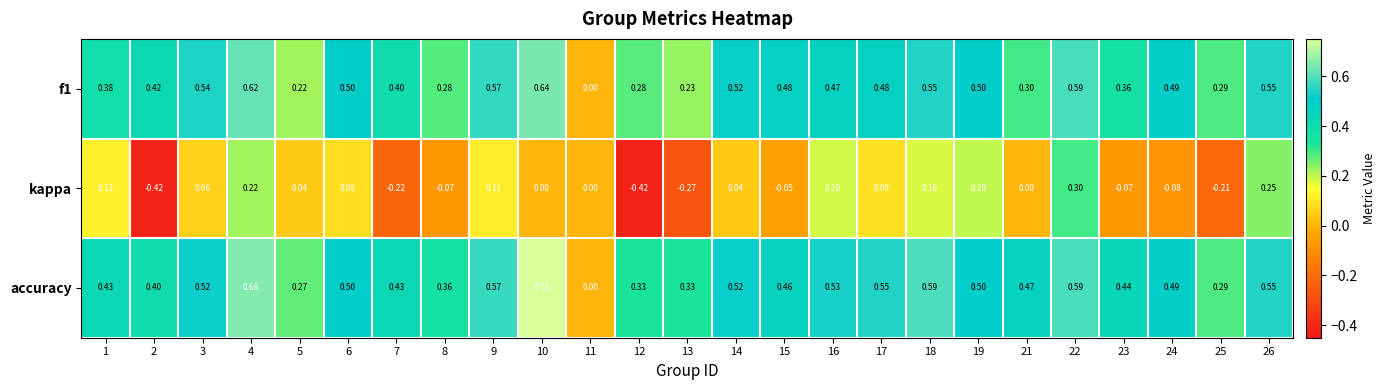

How many distinct data groups are displayed?

3